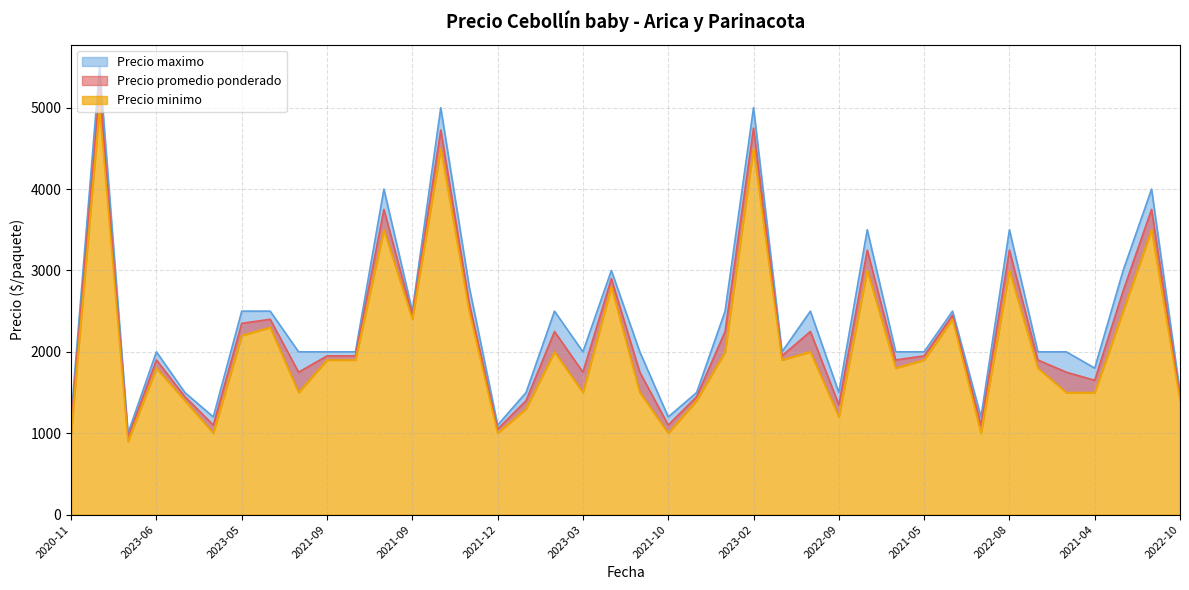

Which series has the largest total across all categories?

Precio maximo